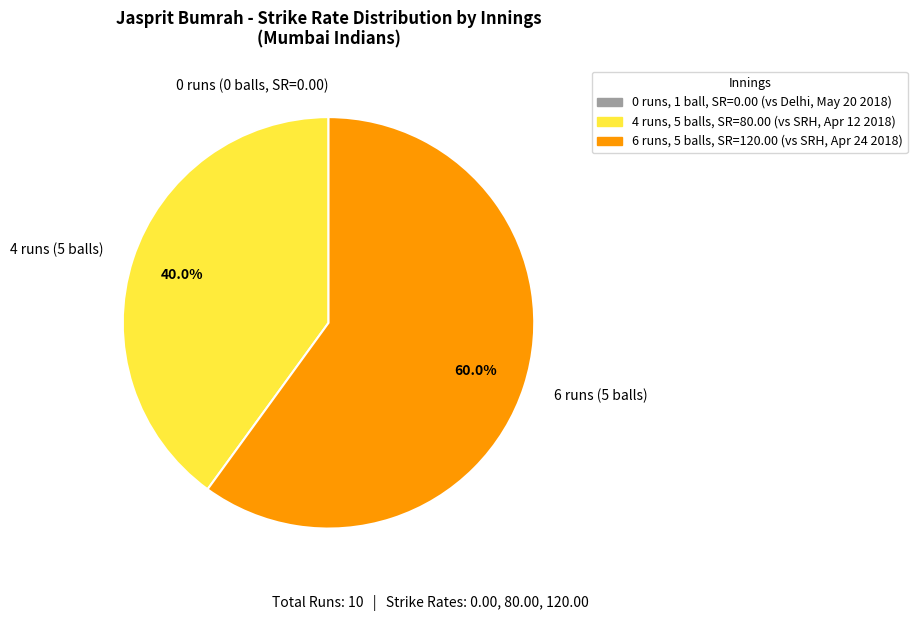

How much of the chart is everything except 6 runs (5 balls)?

40.0%